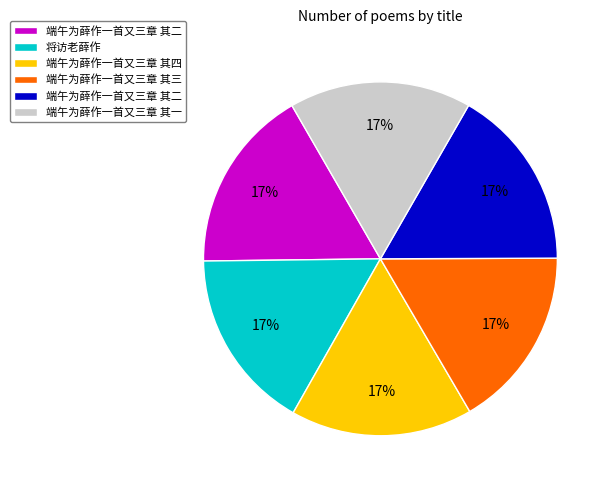

Is there a majority slice in this chart?

No